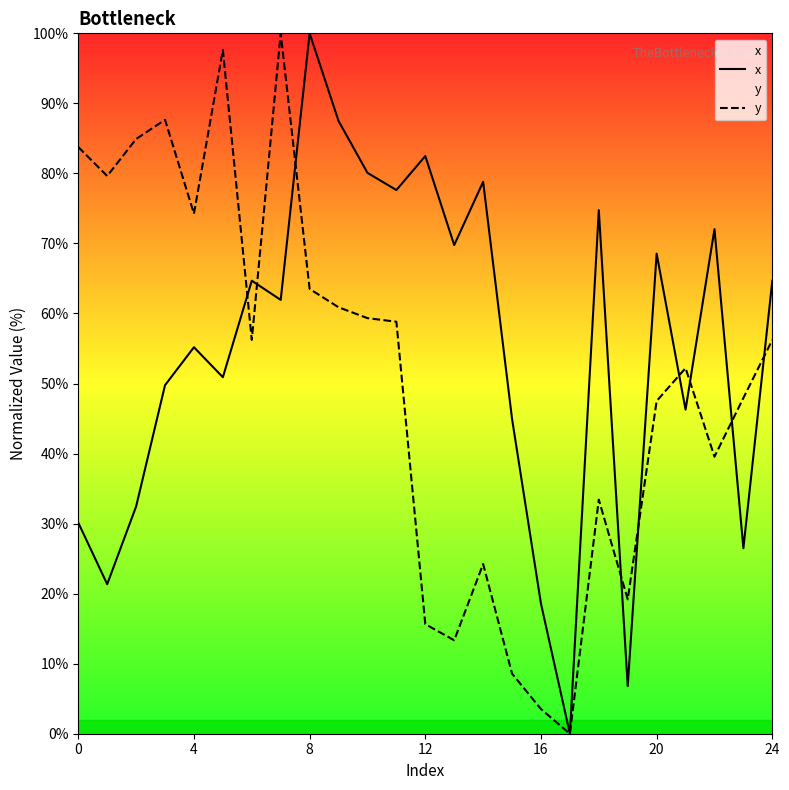

The value of x at 0 is 30.1. True or false?

True